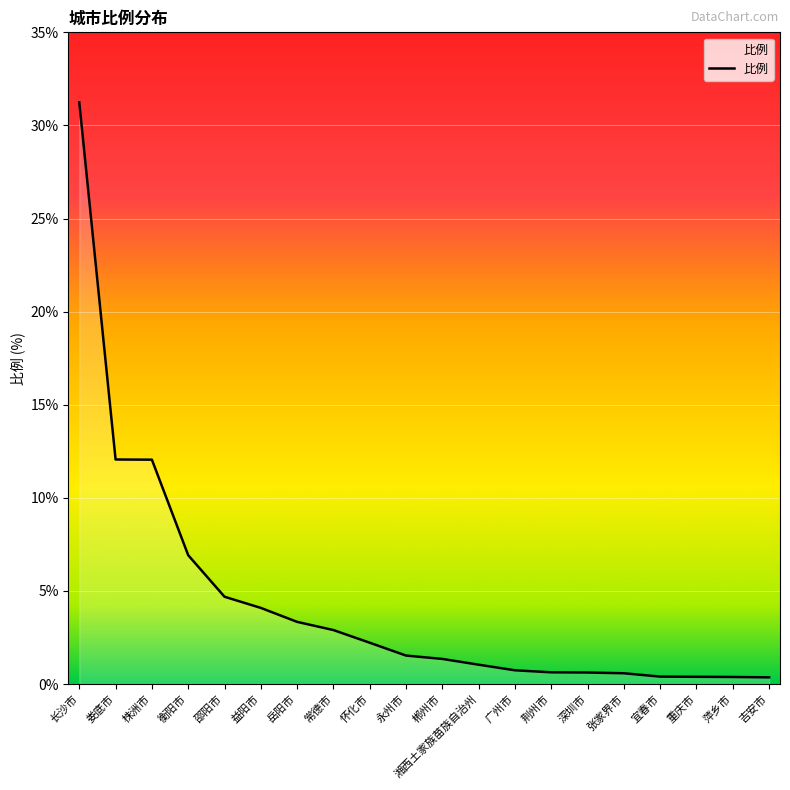

What is the difference between the maximum and minimum values?

30.9